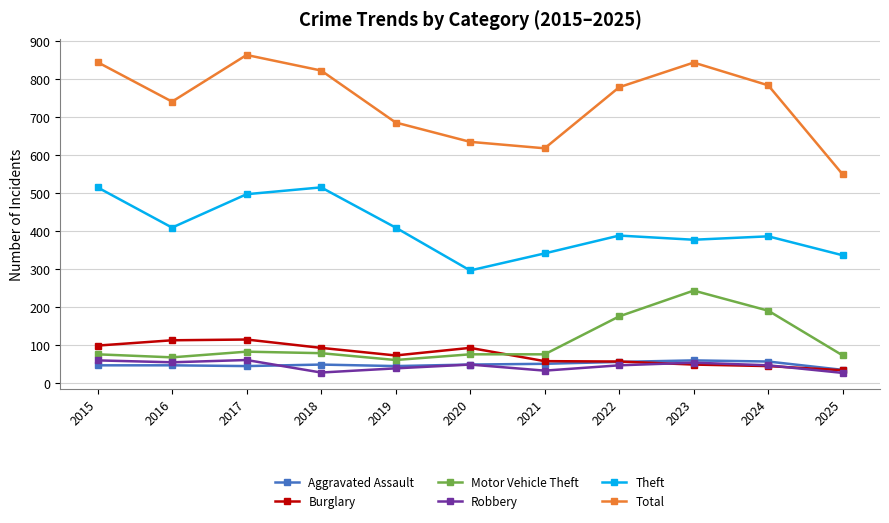

What is the spread (max minus min) of values at 2020?

587